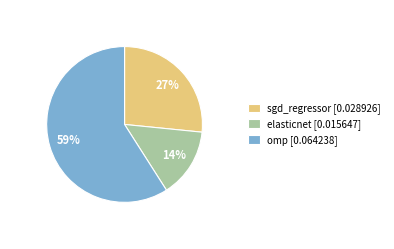

To the nearest percent, what is the difference between the elasticnet and omp slice percentages?

45%